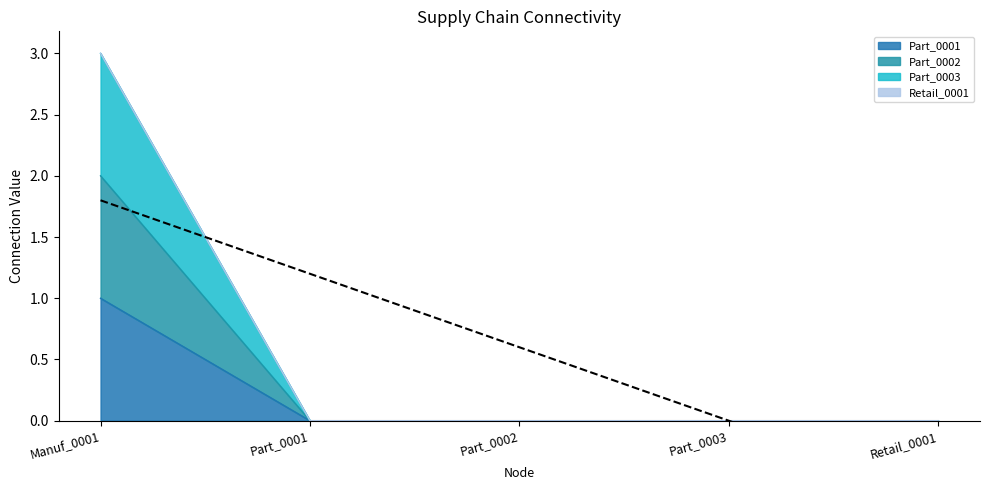

Which series has the largest total across all categories?

Part_0003